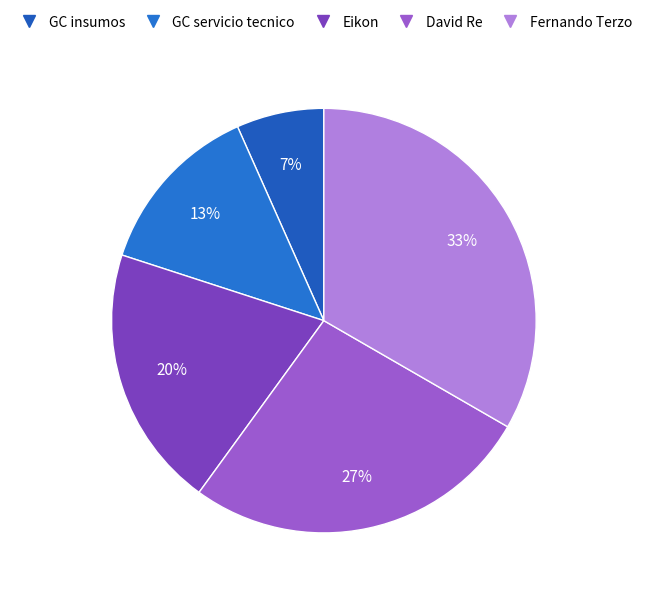

How many segments does this pie chart have?

5